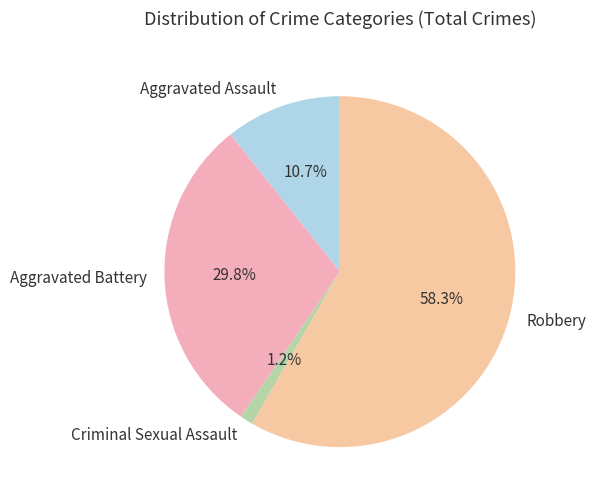

What percentage is NOT represented by Criminal Sexual Assault?

98.8%